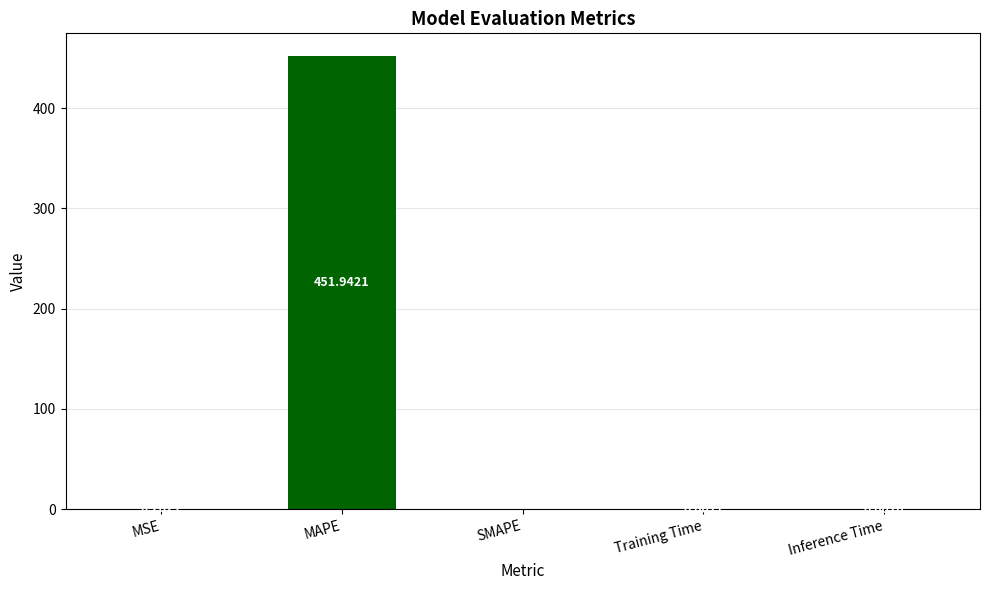

Which category has the highest value across all series?

MAPE